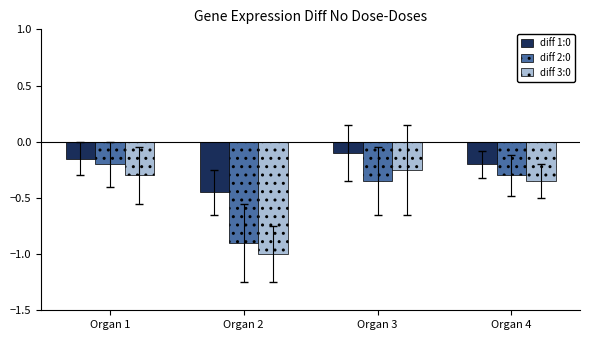

Between Organ 2 and Organ 3, which series saw the biggest shift?

diff 3:0